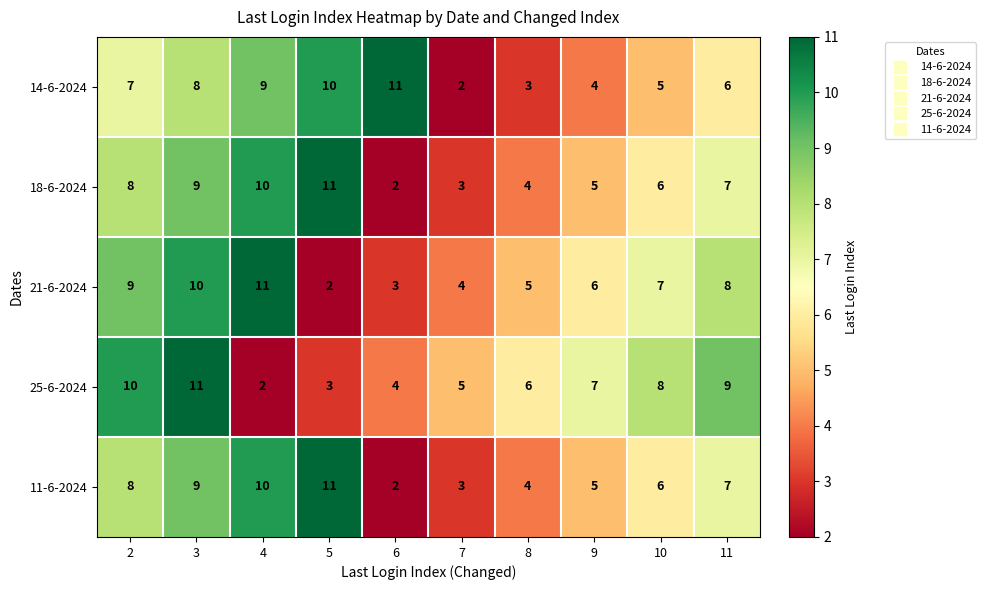

What is the maximum value for 11-6-2024?

11